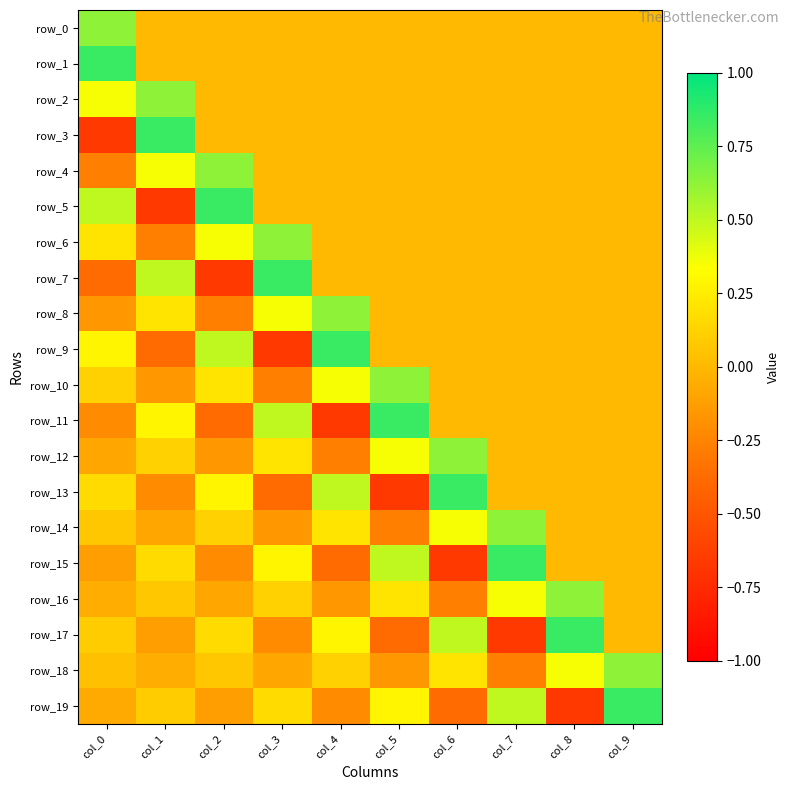

What is the sum of all row_11 values?

0.4